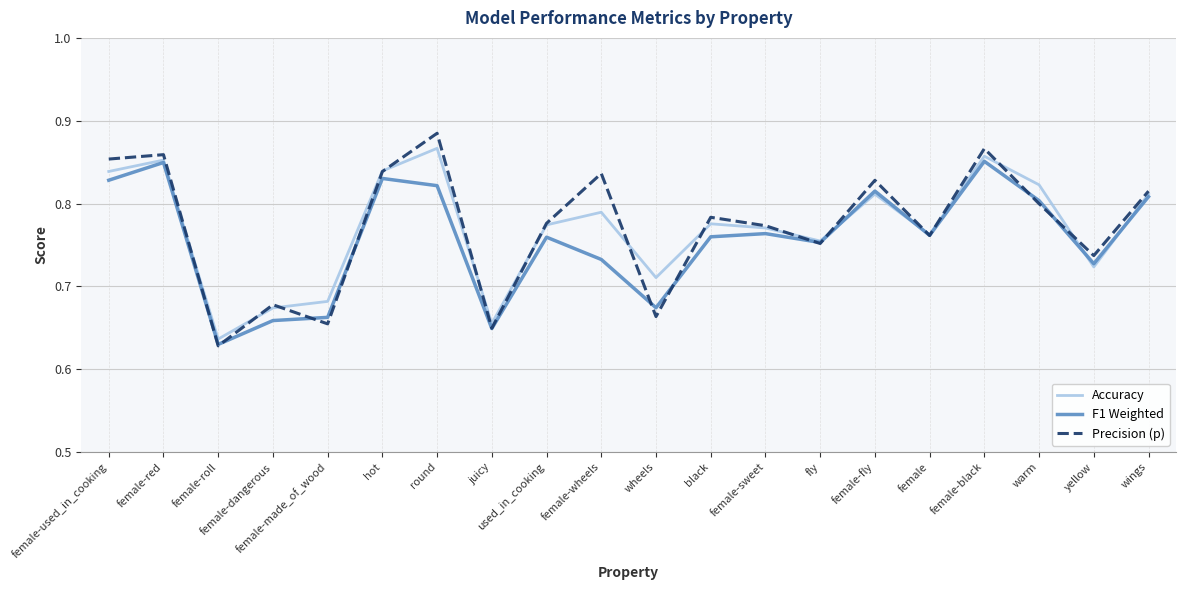

How many interior local peaks does the Precision (p) series have?

7